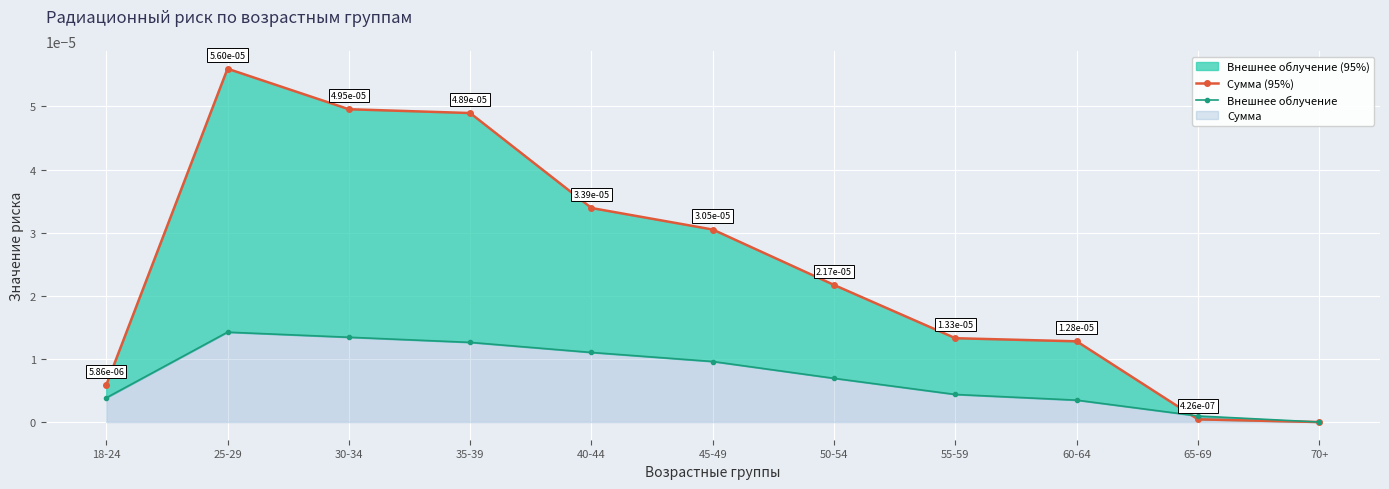

At which label does Сумма (95%) reach its minimum?

70+